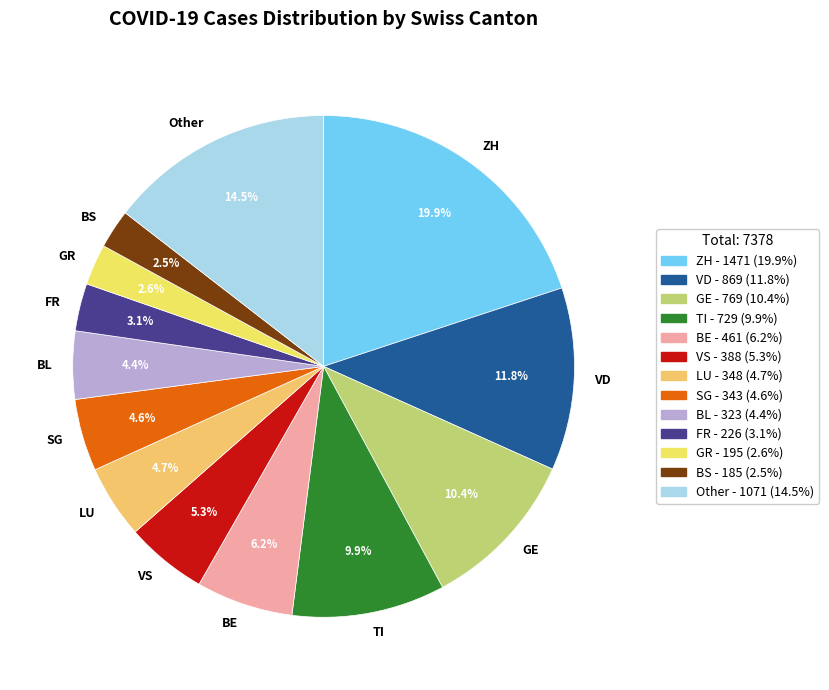

Between BL and VD, which is larger?

VD